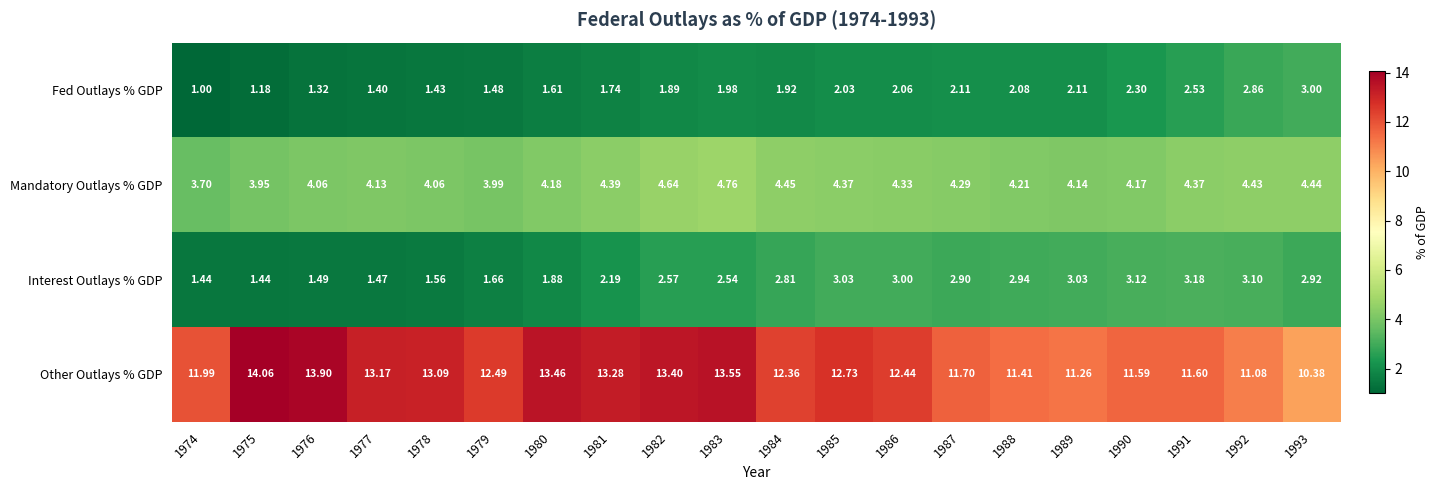

At which category is the sum across all series the highest?

1983